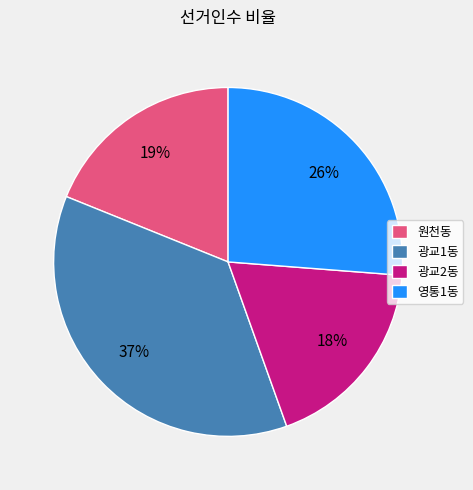

To the nearest percent, what is the combined percentage of 원천동 and 광교2동?

37%